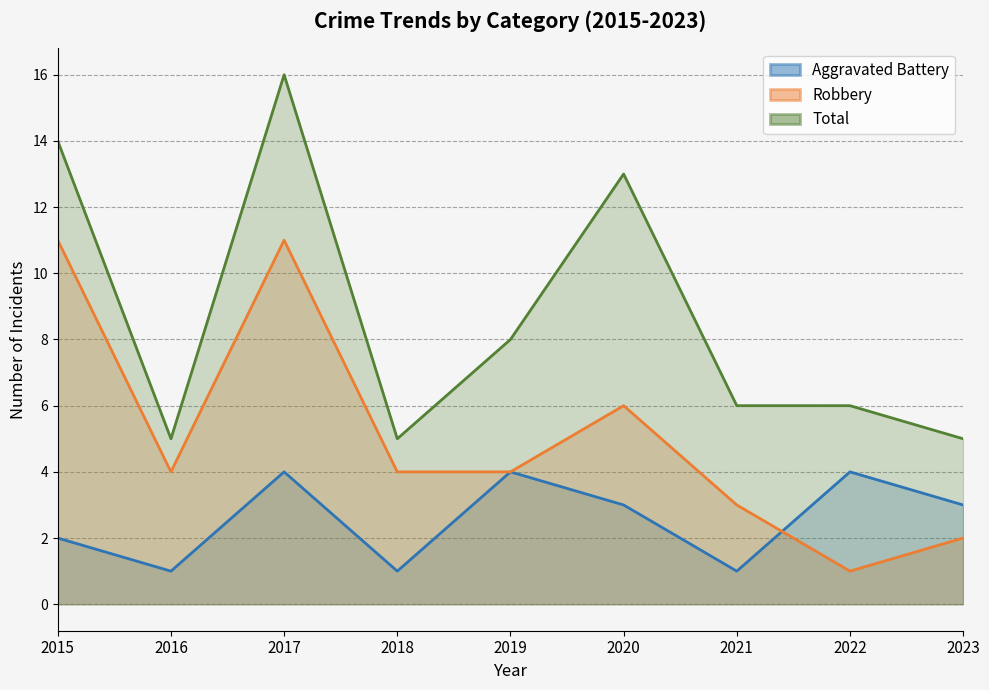

What is the total value across all series at 2015?

27